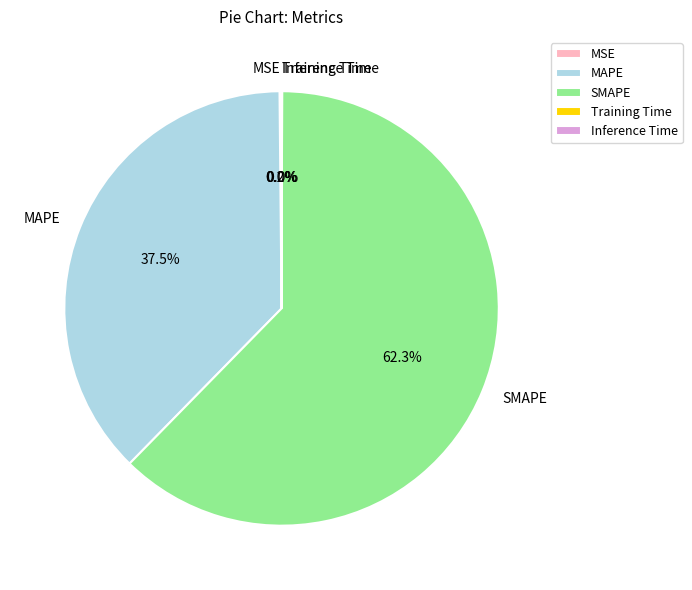

Is there a majority slice in this chart?

Yes